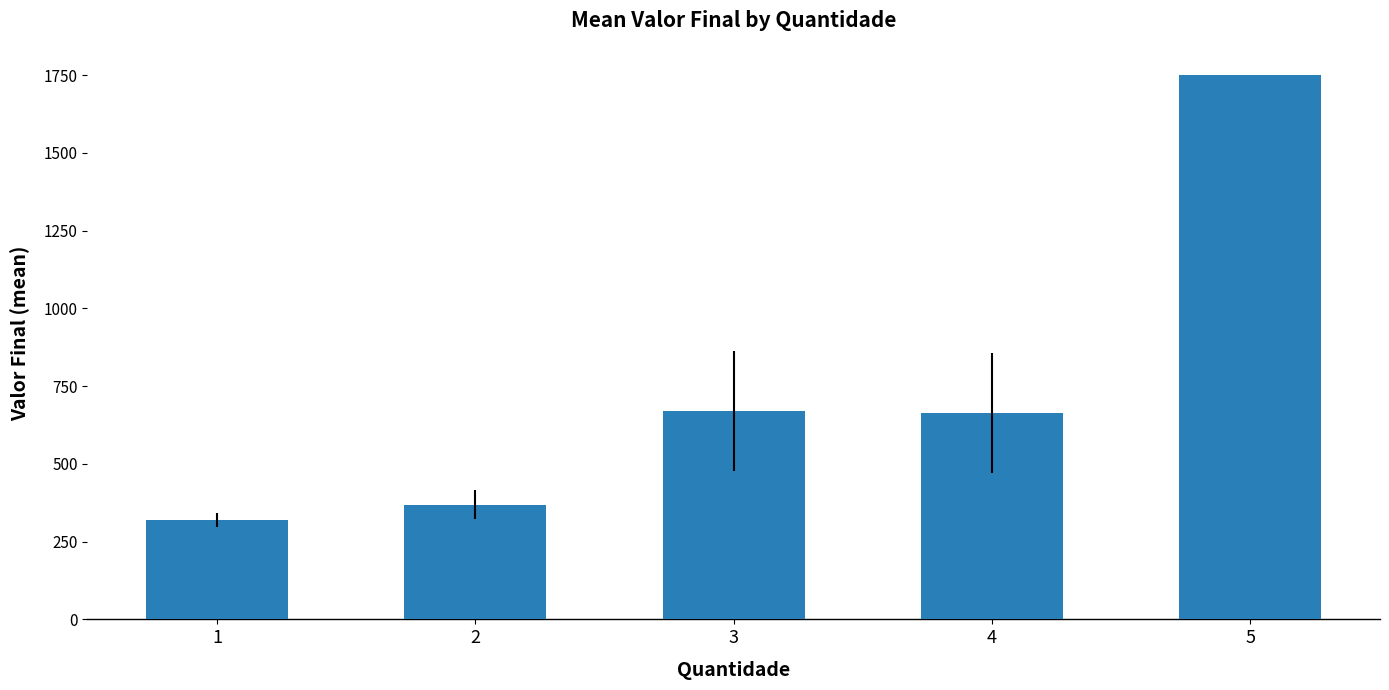

What is the difference between the values at 2 and 1?

48.2